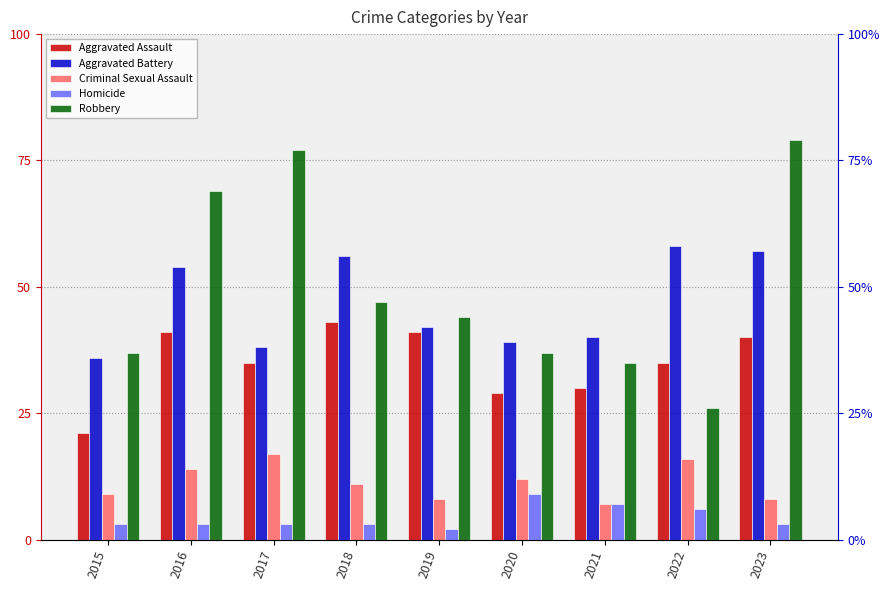

What is the sum of all Aggravated Assault values?

315